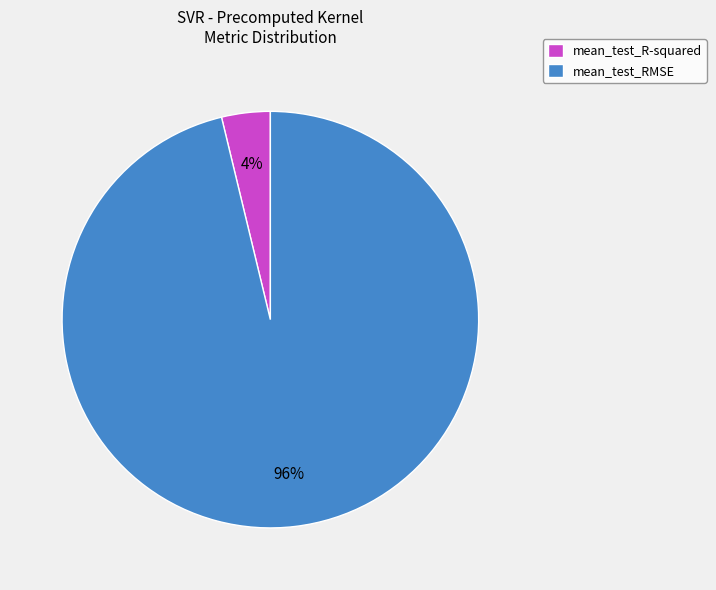

To the nearest percent, what percentage of the pie is mean_test_RMSE?

96%